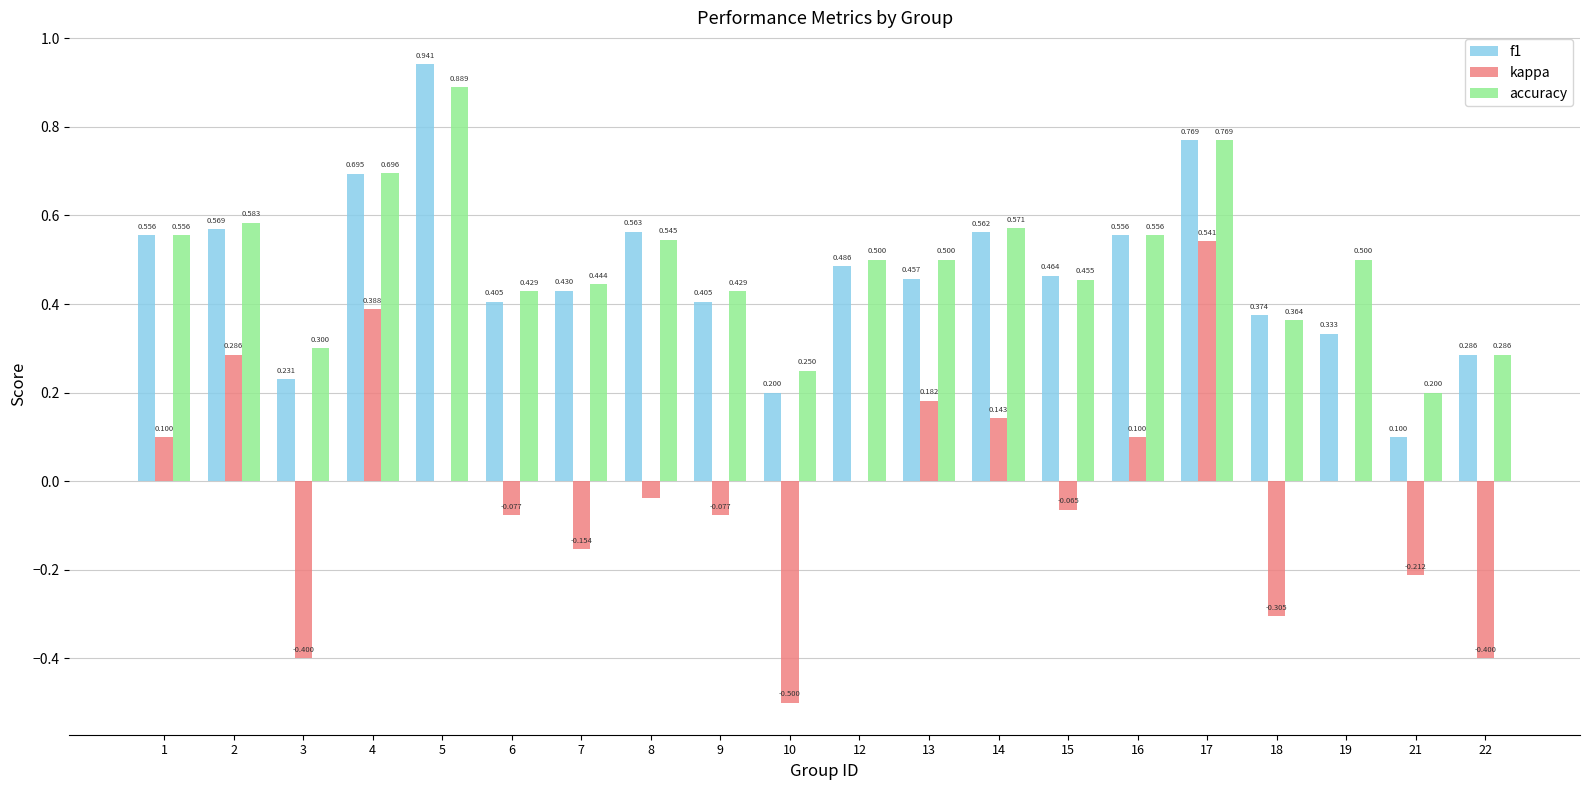

Is the value of accuracy at 15 greater than the value of kappa at 17?

No